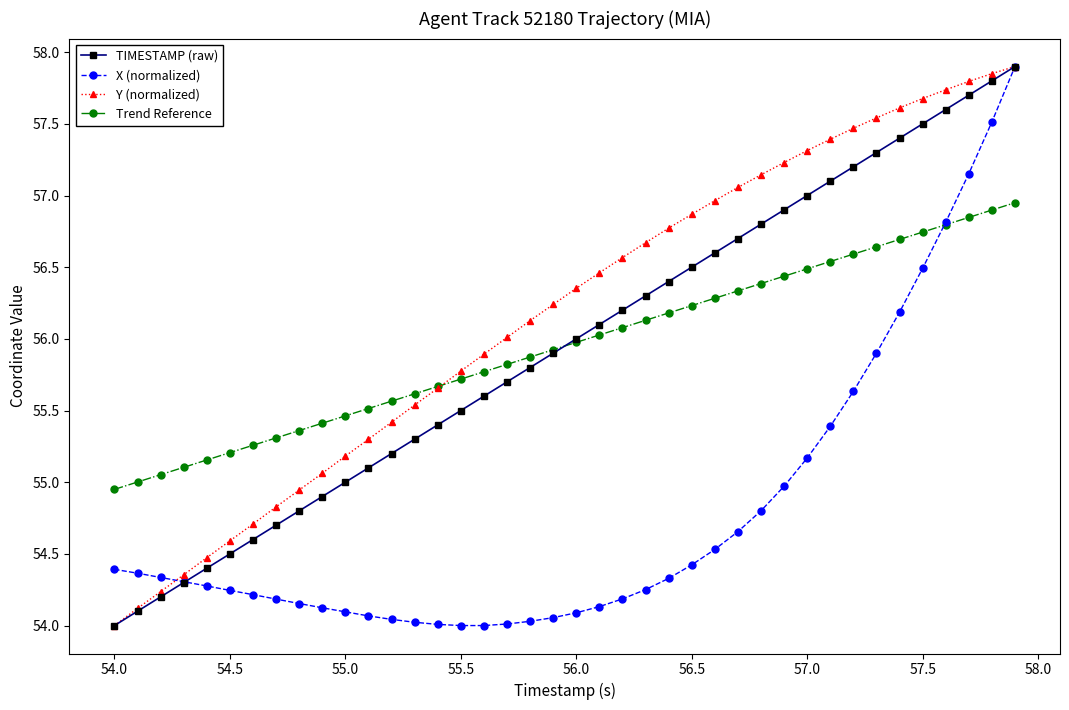

Is this an area chart (filled region under the line)?

No